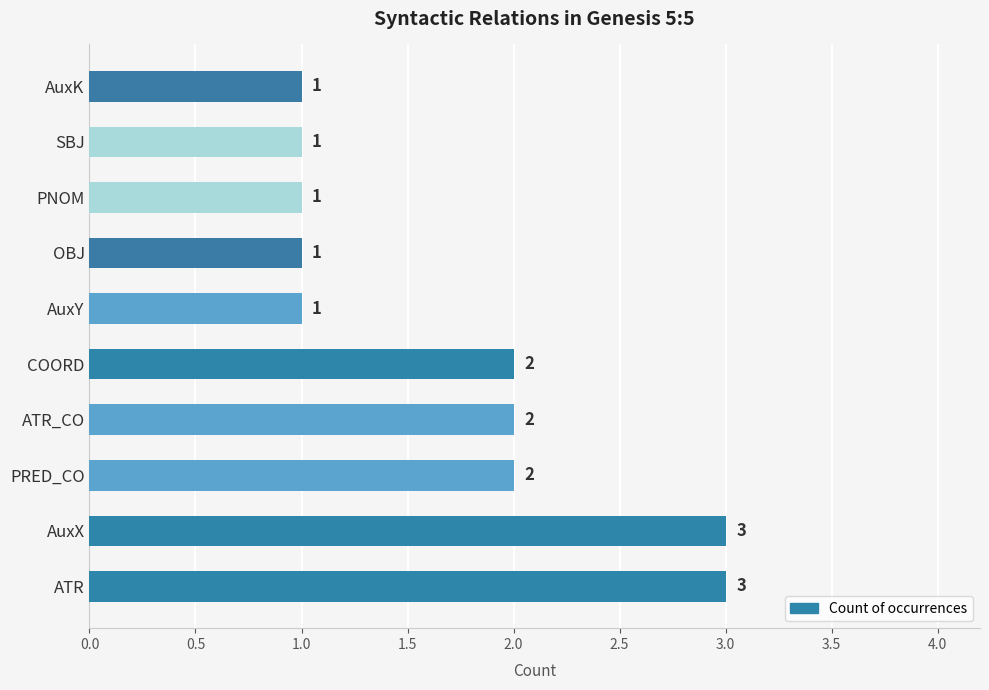

Reading bottom to top, list all the values displayed in this chart.

3	3	2	2	2	1	1	1	1	1